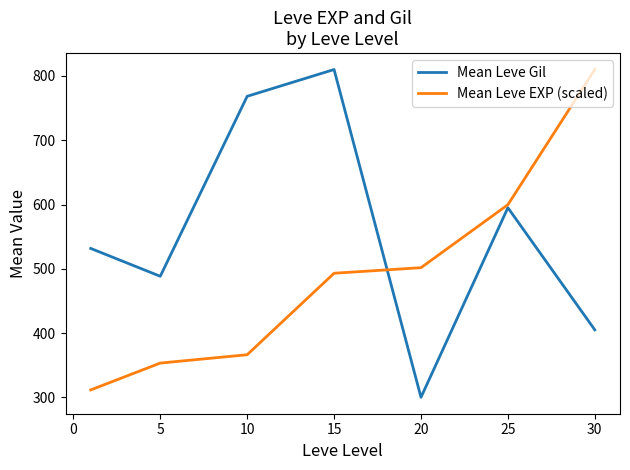

Rank the series by their average value, from lowest to highest.

Mean Leve EXP (scaled), Mean Leve Gil